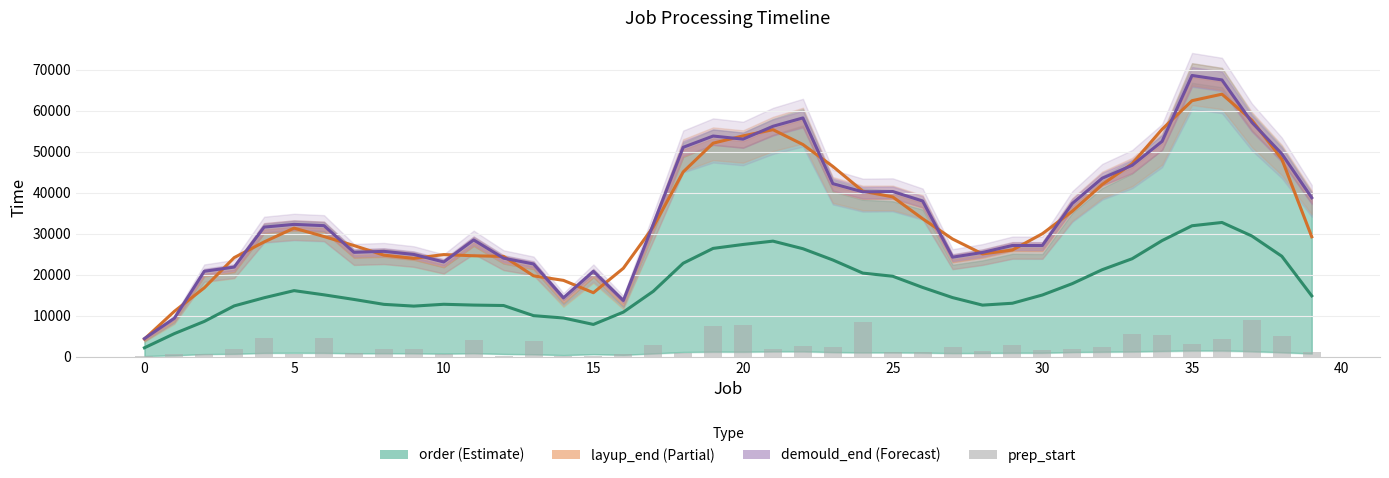

What is the spread (max minus min) of values at 27?

26282.5